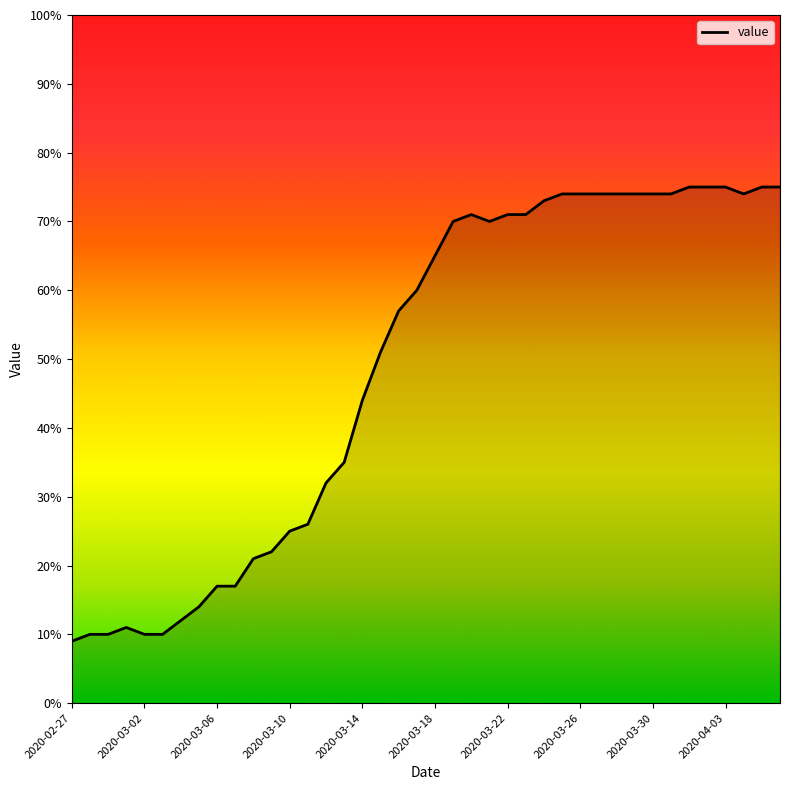

What is the smallest value displayed?

9